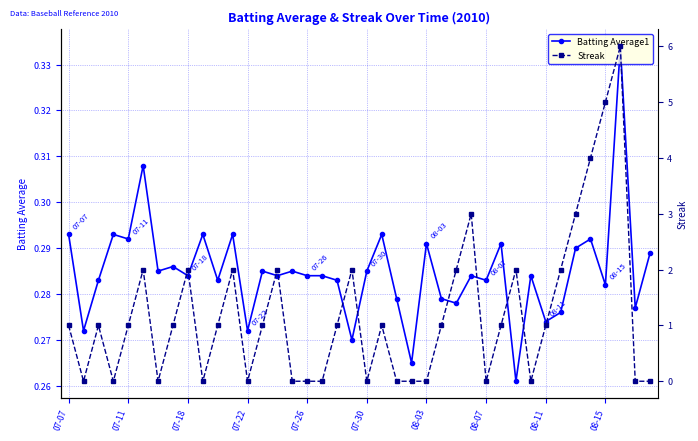

What is the sum of all Streak values?

48.0